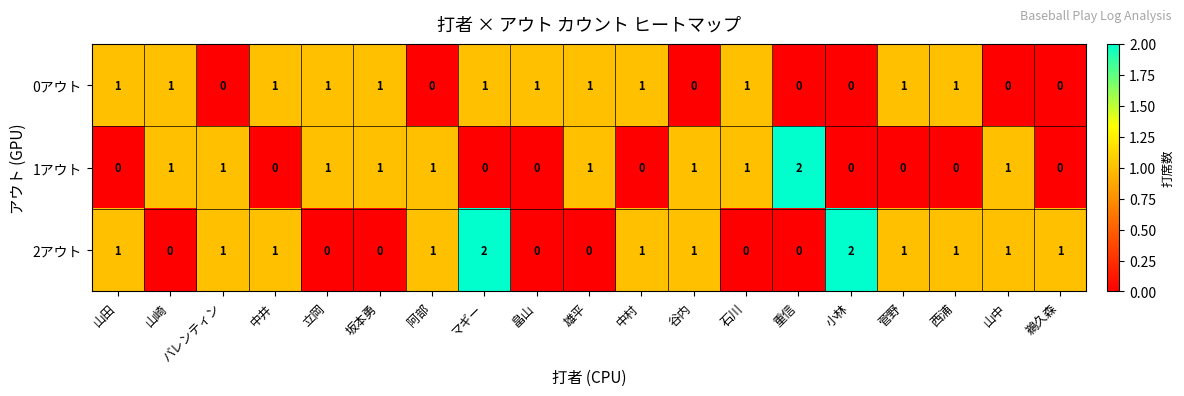

At how many categories does at least one series exceed 0?

19